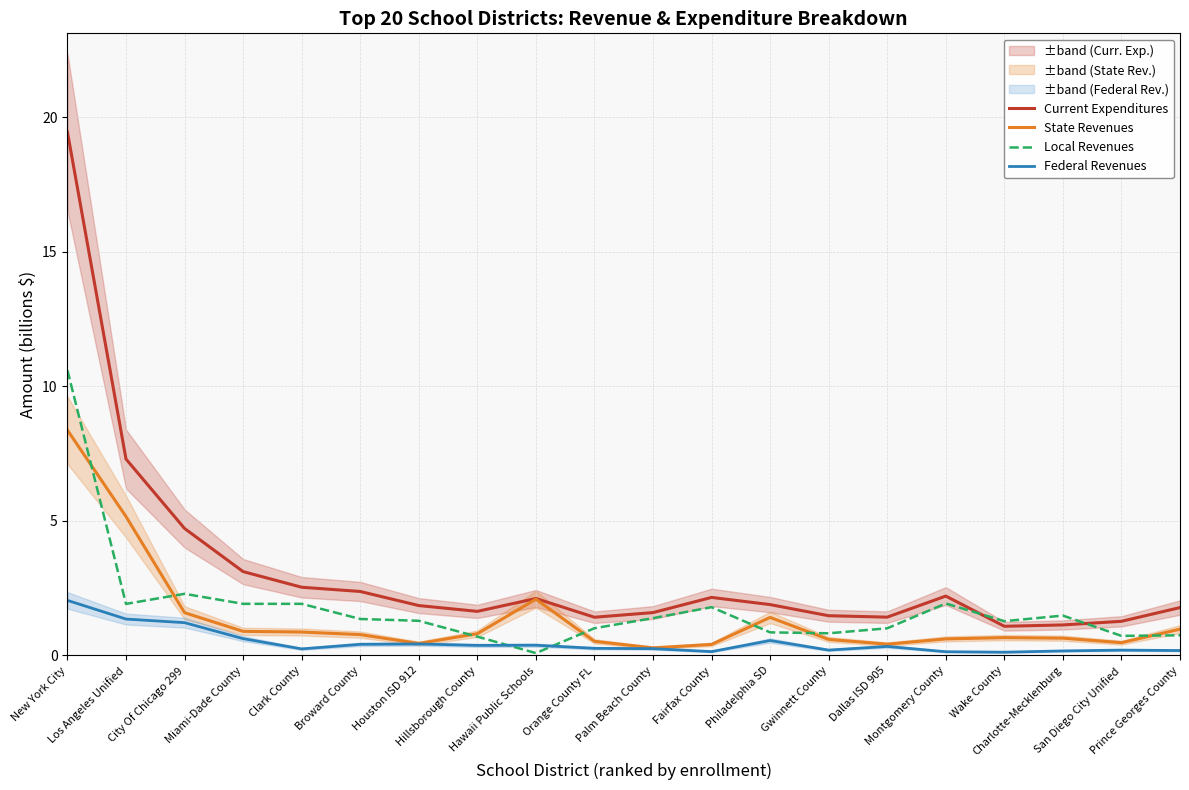

Which label corresponds to the smallest value in the chart?

Hawaii Public Schools